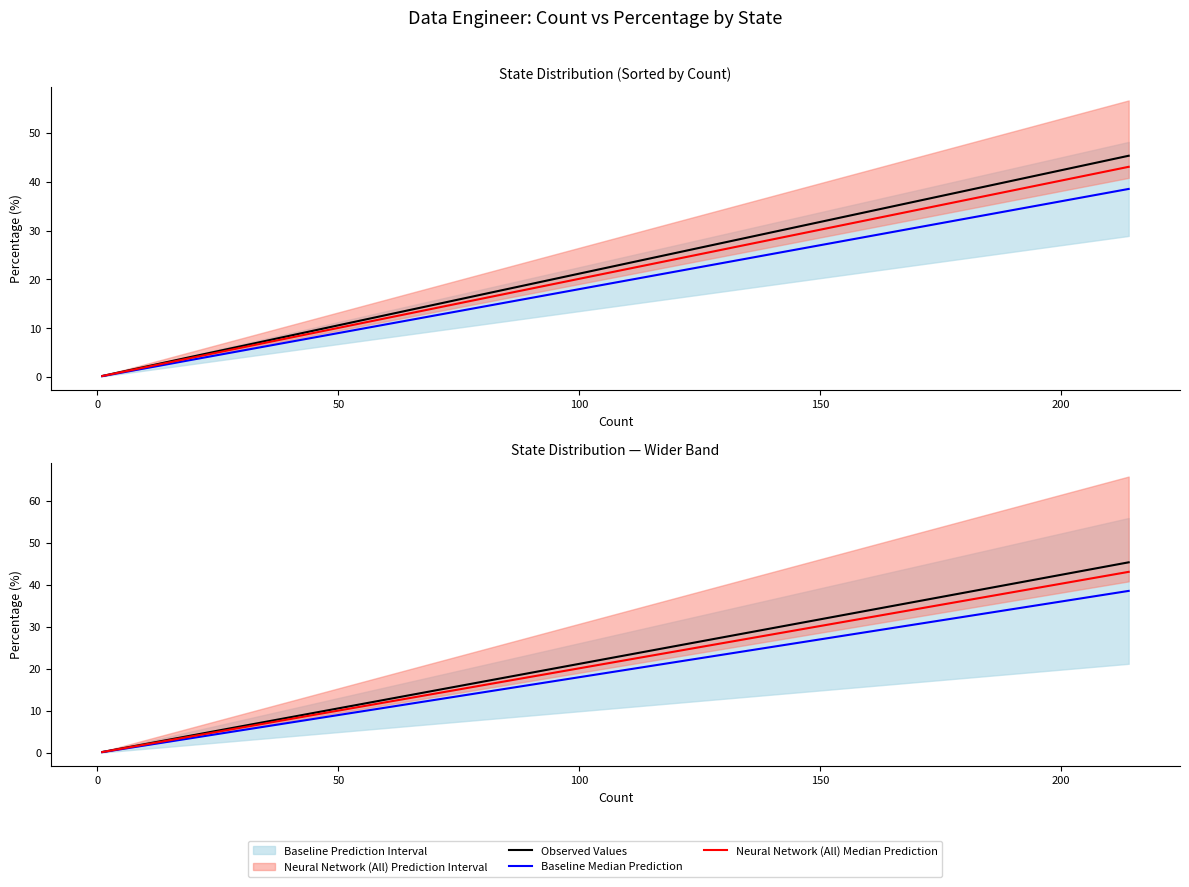

True or false: Baseline Median Prediction and Neural Network (All) Median Prediction intersect in this chart.

False